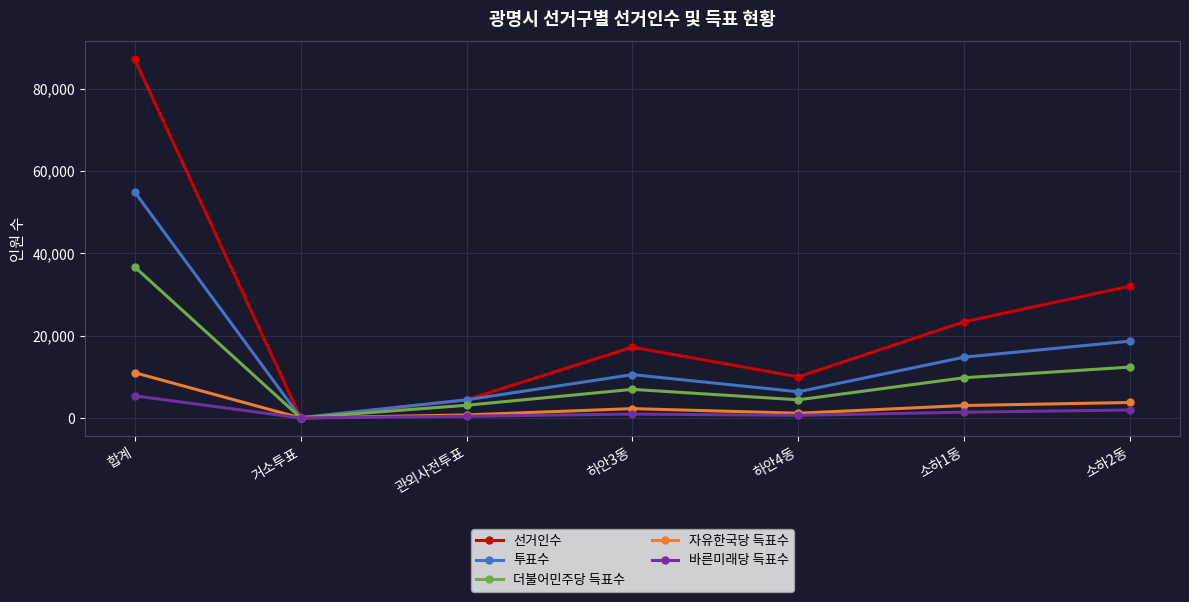

What is the spread (max minus min) of values at 합계?

81712